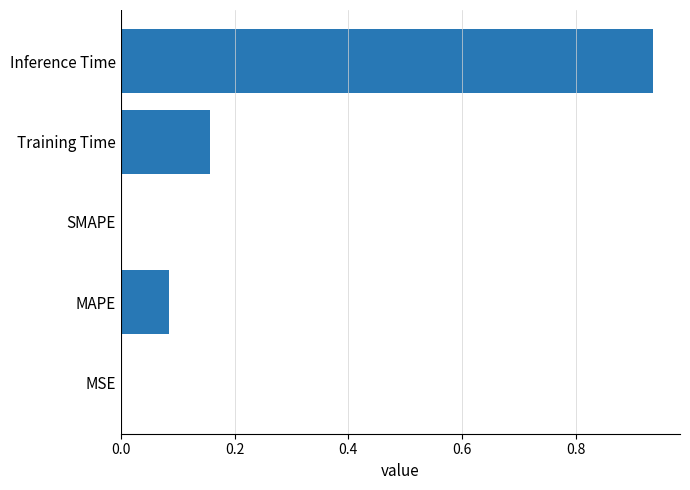

Which label corresponds to the largest value in the chart?

Inference Time